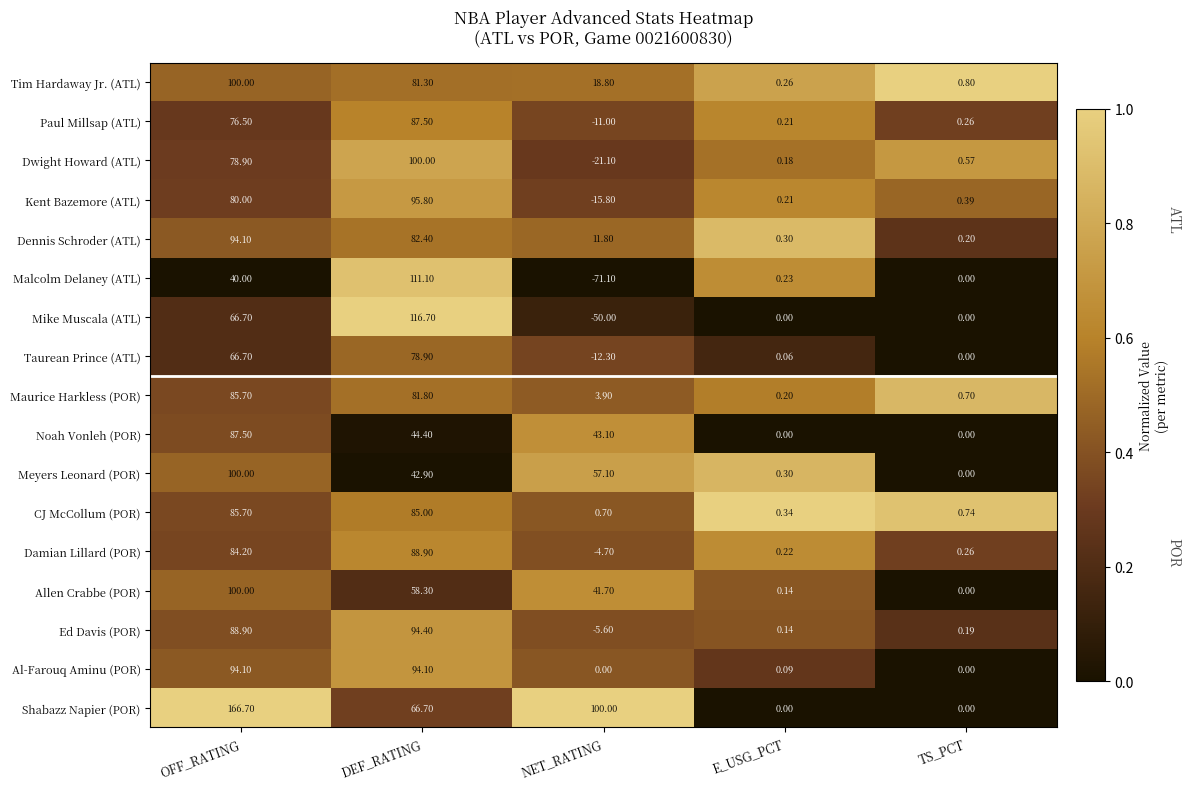

Which series changed the most between NET_RATING and E_USG_PCT?

Shabazz Napier (POR)